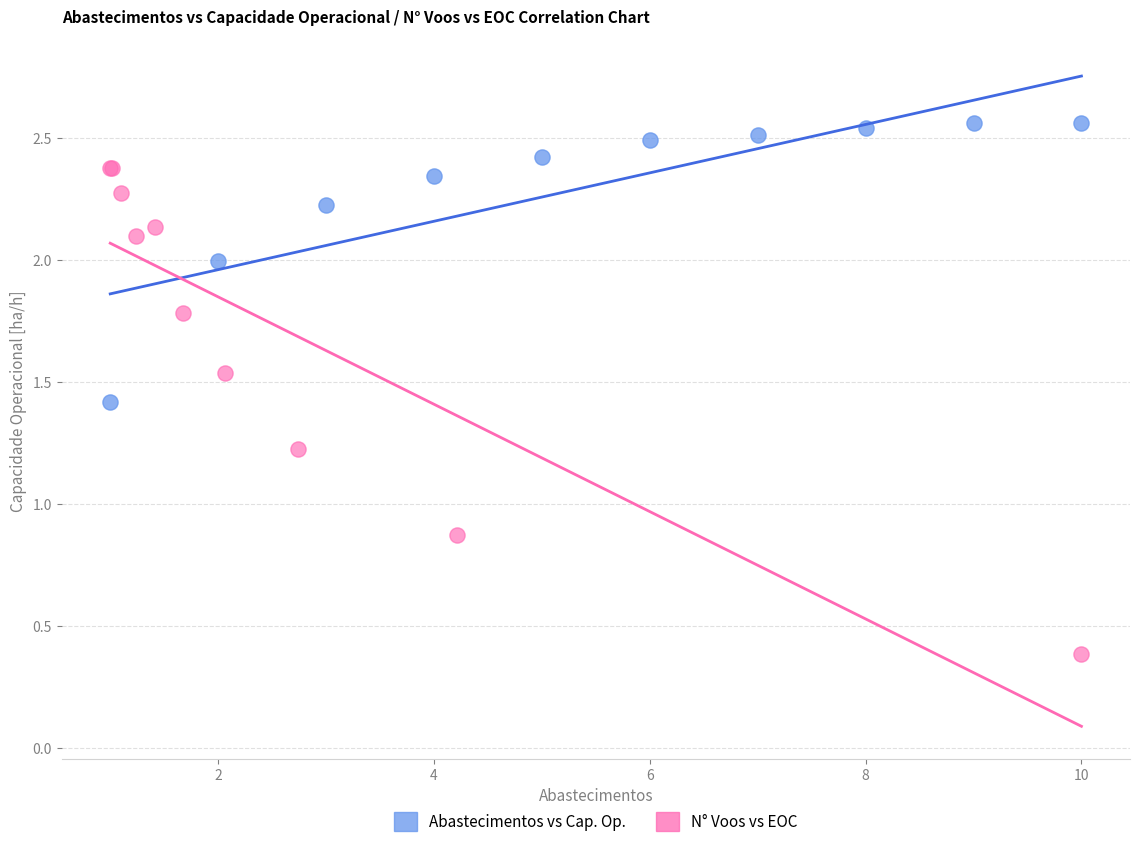

Which series contains the highest Y value?

Abastecimentos vs Cap. Op.